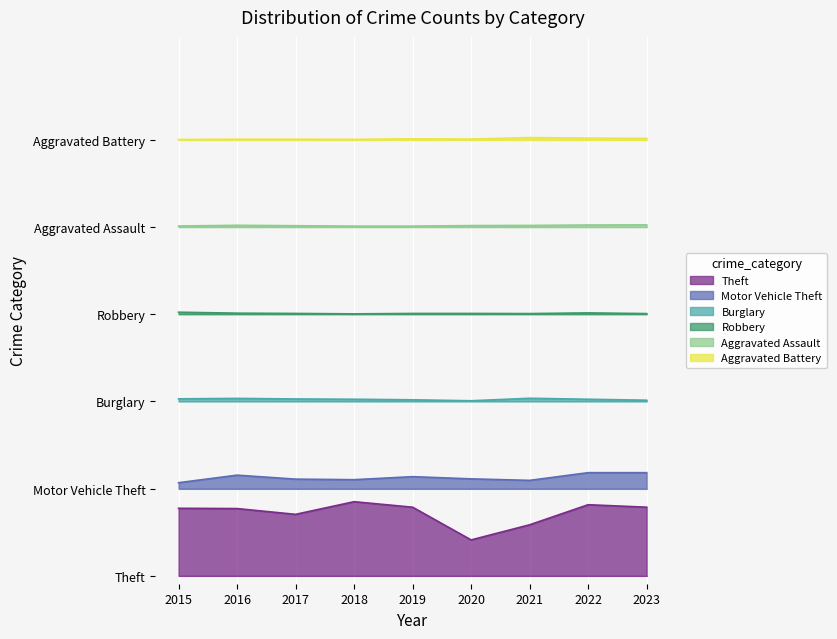

True or false: Aggravated Assault has a value of 3.7 at 2017.

False